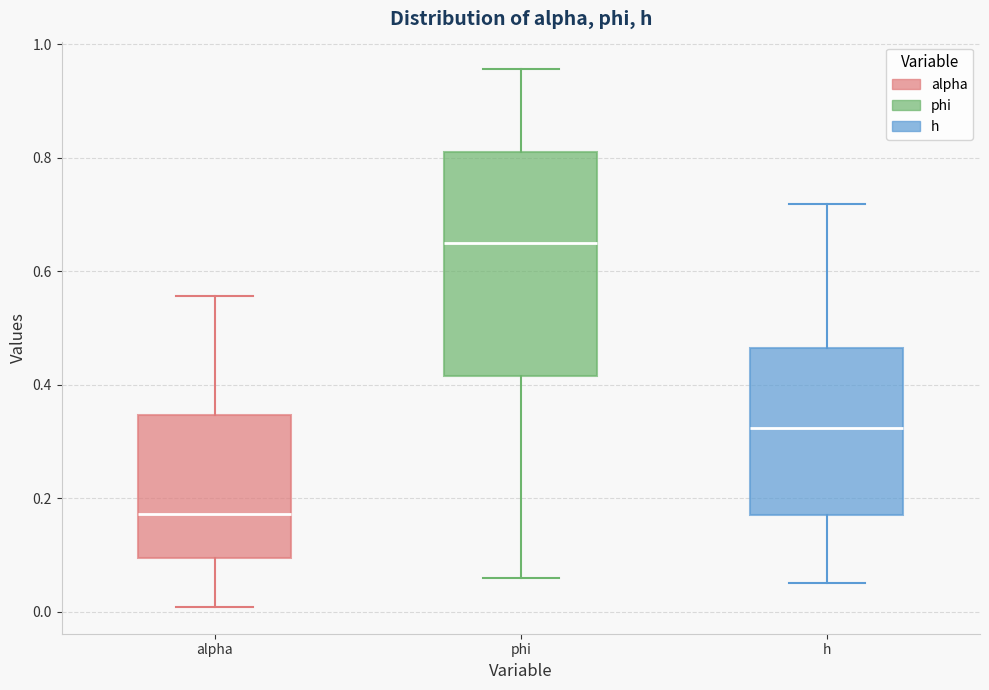

Reading left to right, read every box against the y-axis: the position of its median line, the range the box covers, and the ends of its whiskers. The values are not printed on the chart, so give them approximately, as read against the axis.

alpha: median 0.18, box 0.10 to 0.34, whiskers 0.00 to 0.56
phi: median 0.66, box 0.42 to 0.80, whiskers 0.06 to 0.96
h: median 0.32, box 0.18 to 0.46, whiskers 0.04 to 0.72